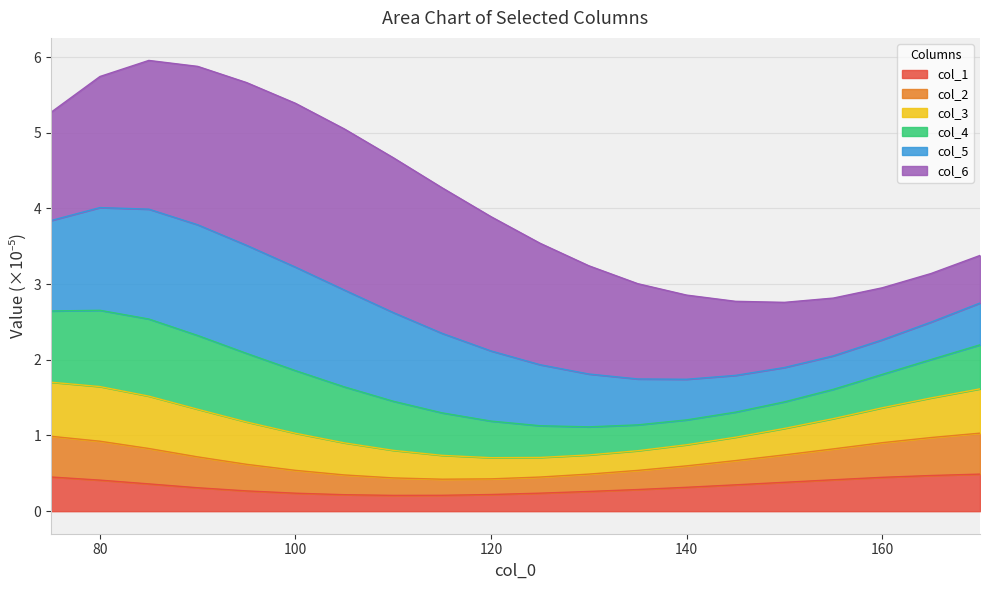

What is the spread (max minus min) of values at 100?

5.2